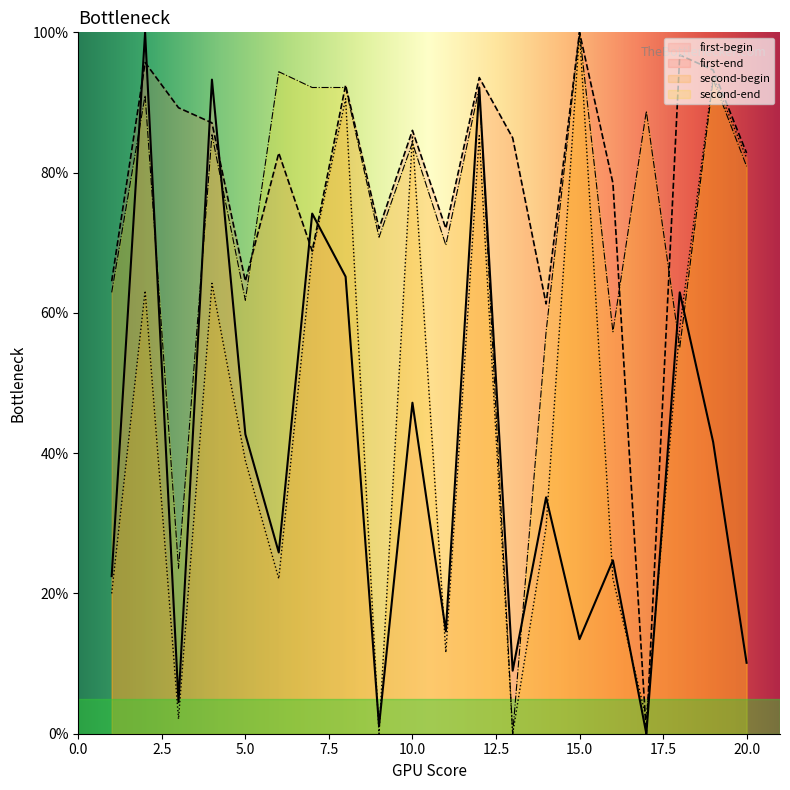

Reading left to right, list all the values displayed in this chart.

first-begin: 22.5	100.0	4.5	93.3	42.7	25.8	74.2	65.2	1.1	47.2	14.6	92.1	9.0	33.7	13.5	24.7	0.0	62.9	41.6	10.1
first-end: 64.5	95.7	89.2	87.1	64.5	82.8	68.8	92.5	72.0	86.0	72.0	93.5	84.9	61.3	100.0	78.5	0.0	96.8	94.6	82.8
second-begin: 20.0	63.2	2.1	64.2	38.9	22.1	68.4	90.5	0.0	85.3	11.6	85.3	0.0	29.5	100.0	22.1	2.1	57.9	93.7	82.1
second-end: 62.9	91.0	23.6	85.4	61.8	94.4	92.1	92.1	70.8	84.3	69.7	92.1	0.0	57.3	100.0	57.3	88.8	55.1	93.3	80.9